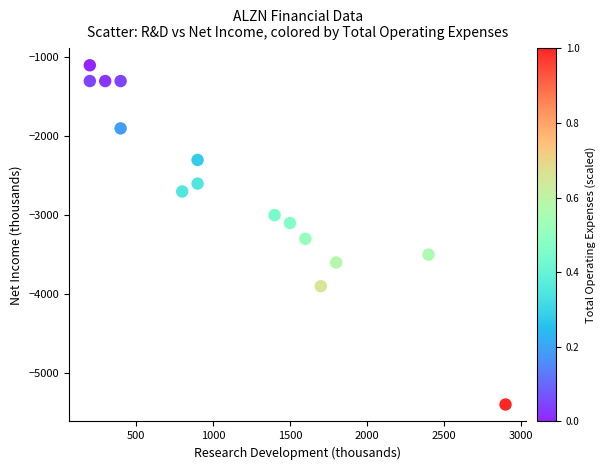

What Y value in the scatter plot is closest to -3250?

-3300